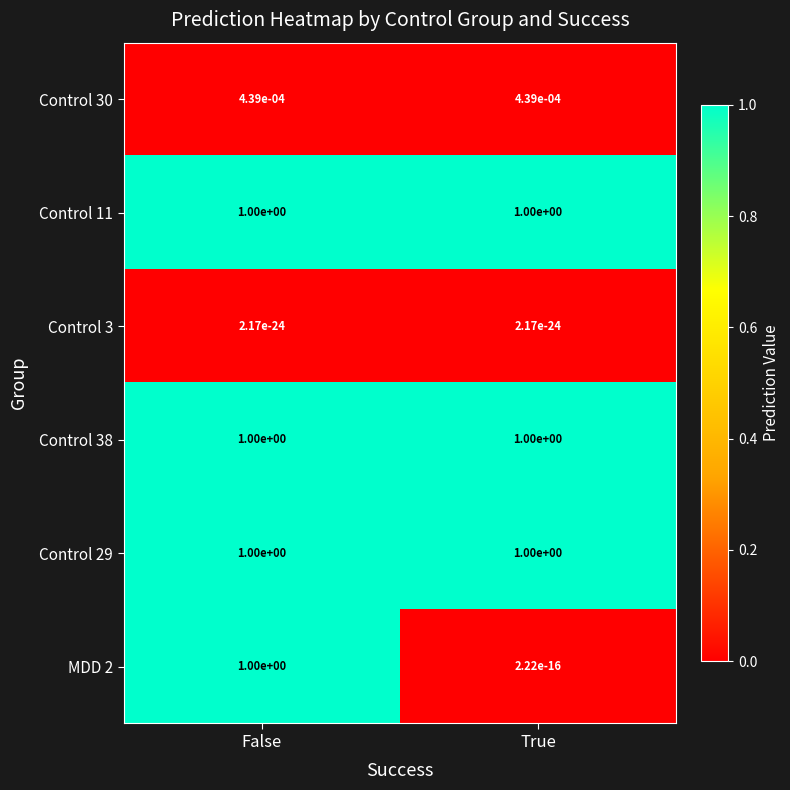

At which category is the sum across all series the highest?

False